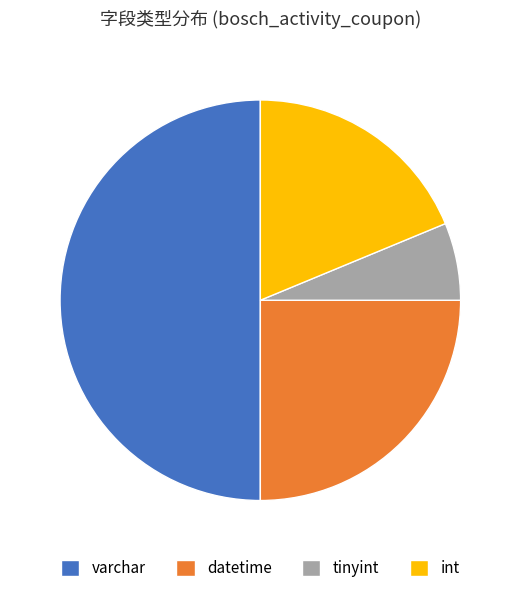

Which category has the smallest portion of the pie?

tinyint